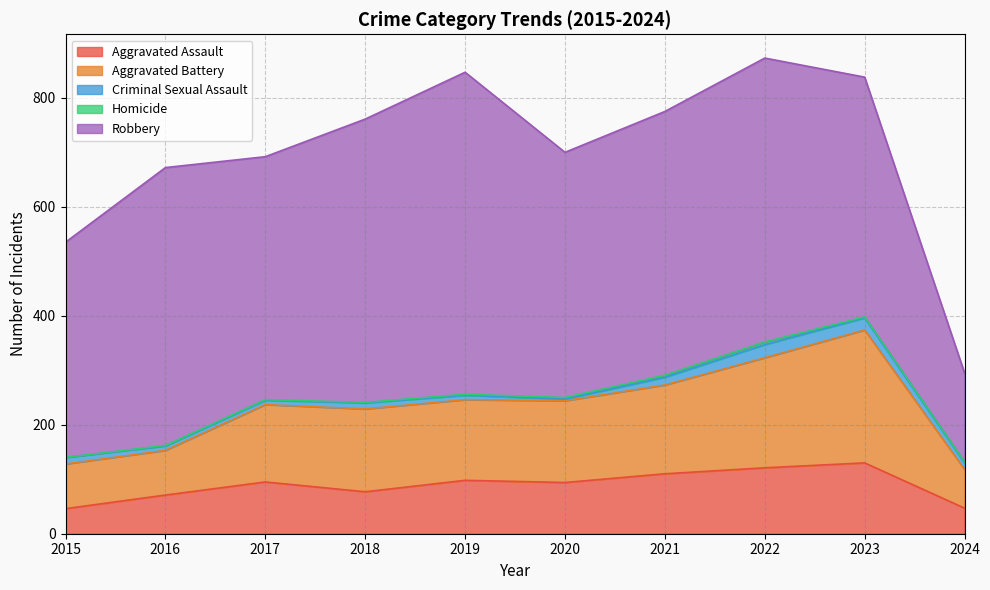

True or false: Homicide has more than 0 interior local peaks.

True